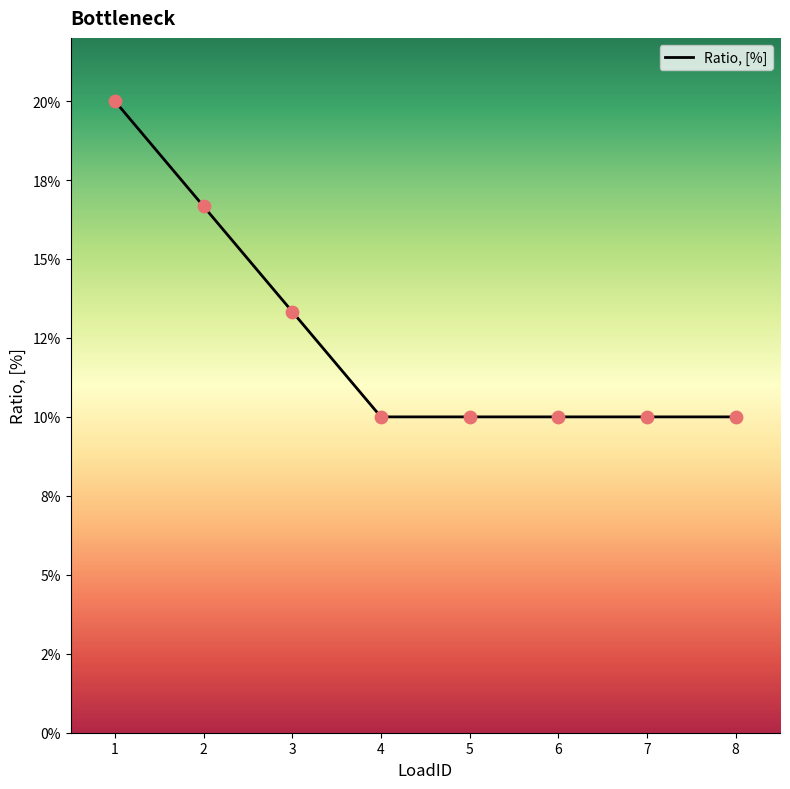

What is the change in value from 1 to 6?

-0.1